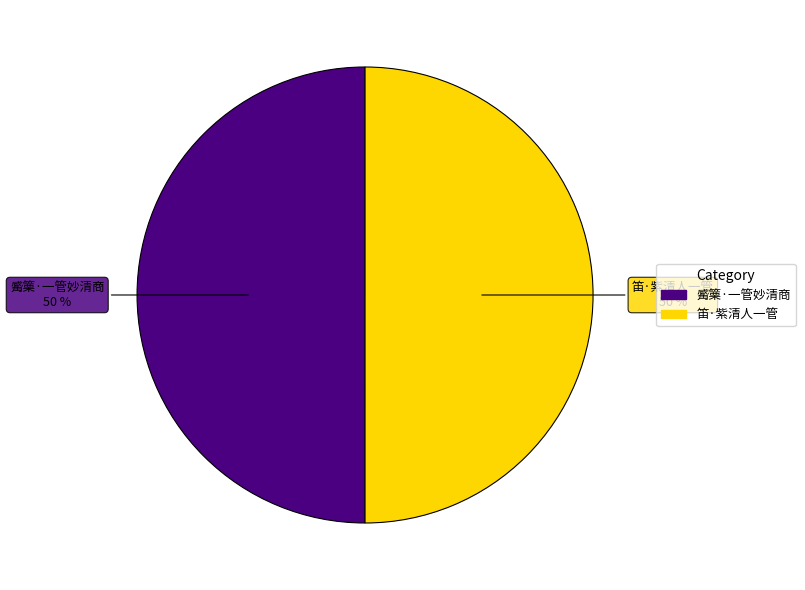

To the nearest percent, what is the average slice percentage?

50%